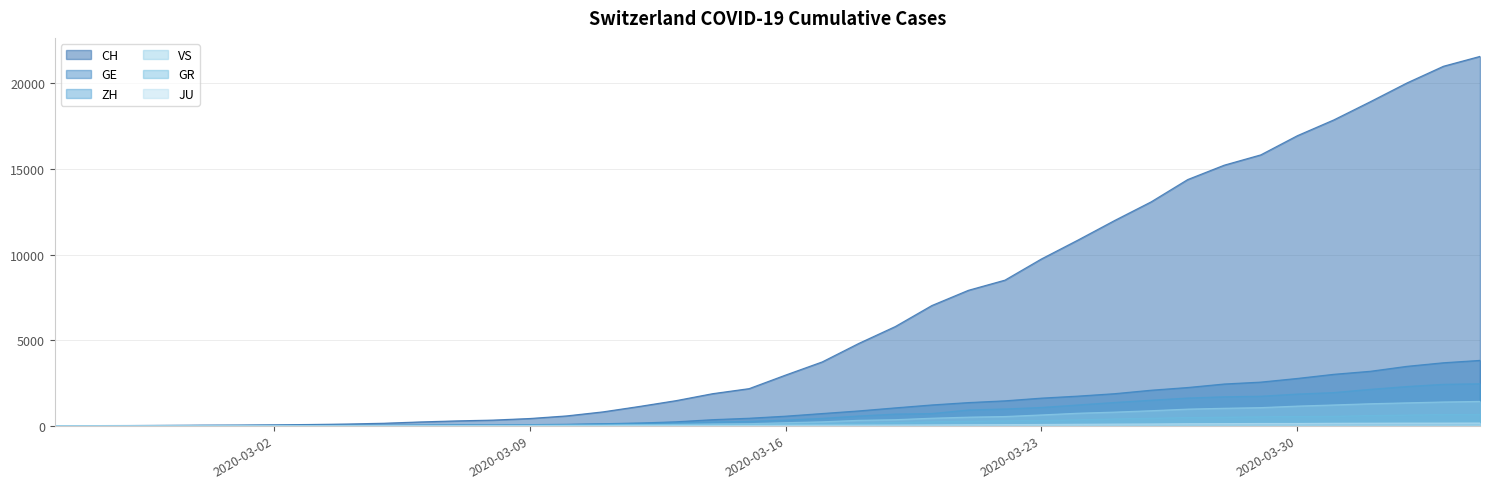

Which has a higher value, 2020-03-27 or 2020-03-30?

2020-03-30